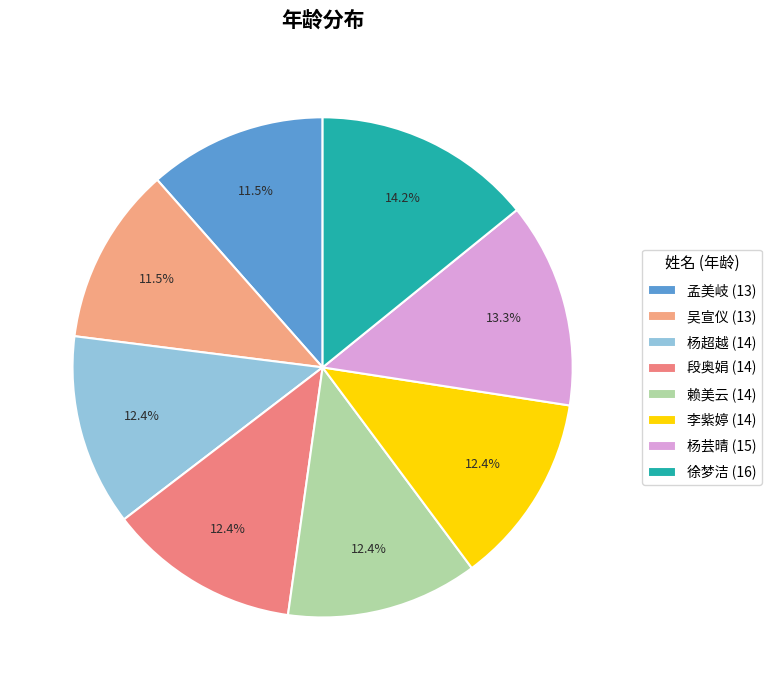

Which category has the smallest portion of the pie?

孟美岐